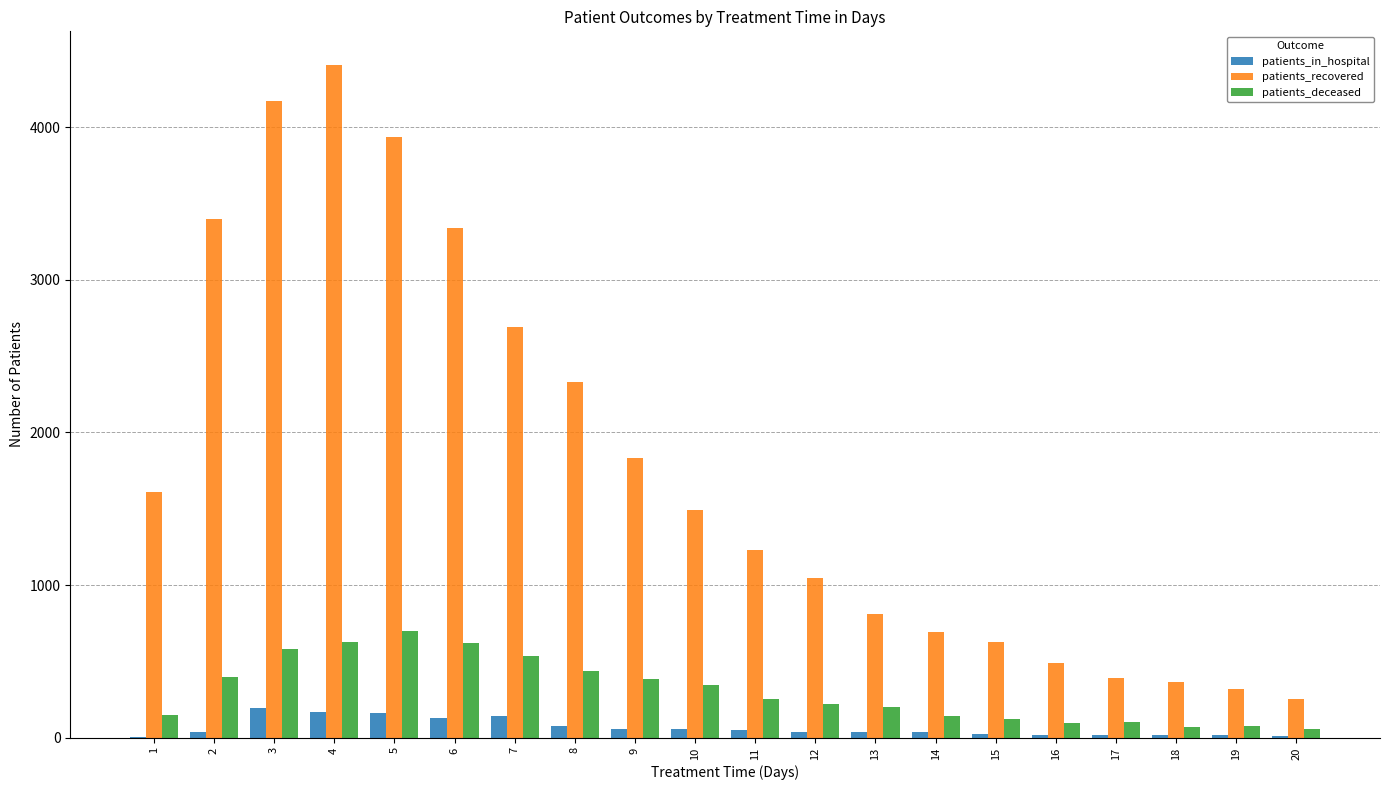

Which series changed the most between 6 and 7?

patients_recovered